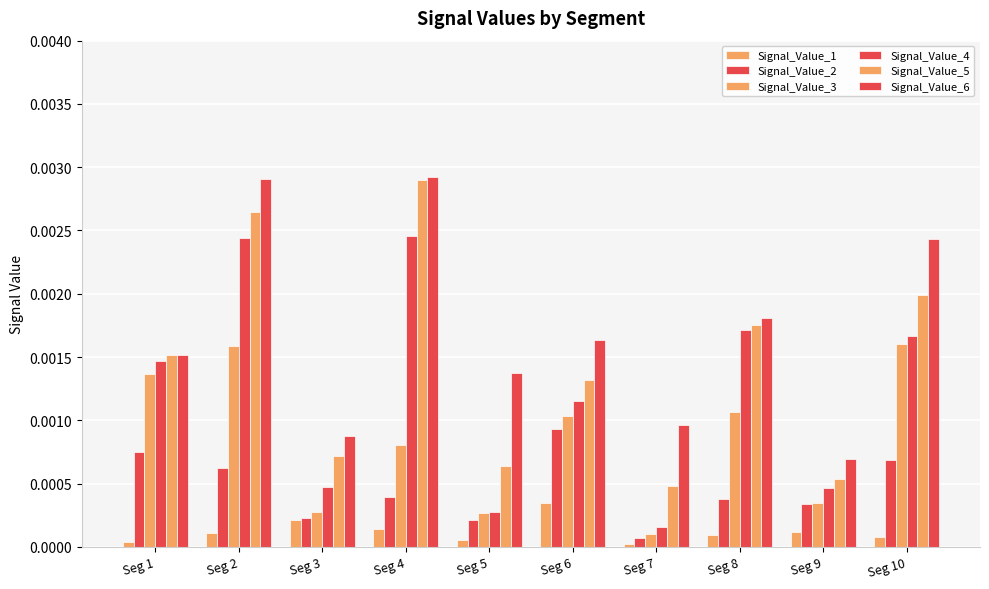

Does the chart contain any negative values?

No